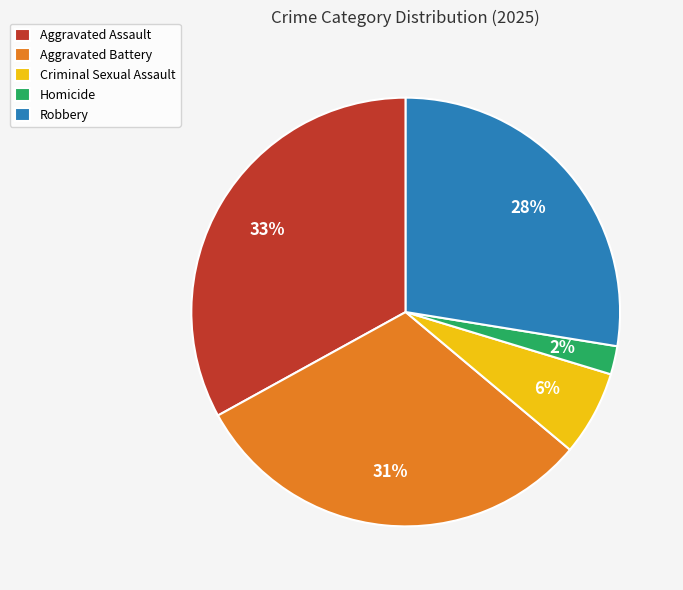

Between Homicide and Robbery, which is larger?

Robbery